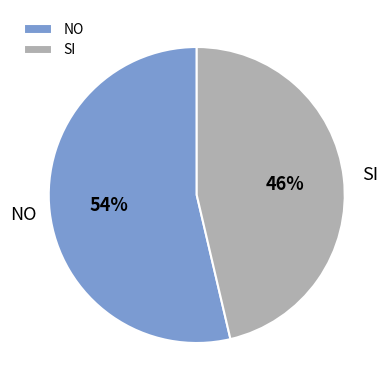

What is the ratio of the value at NO to the value at SI?

1.2